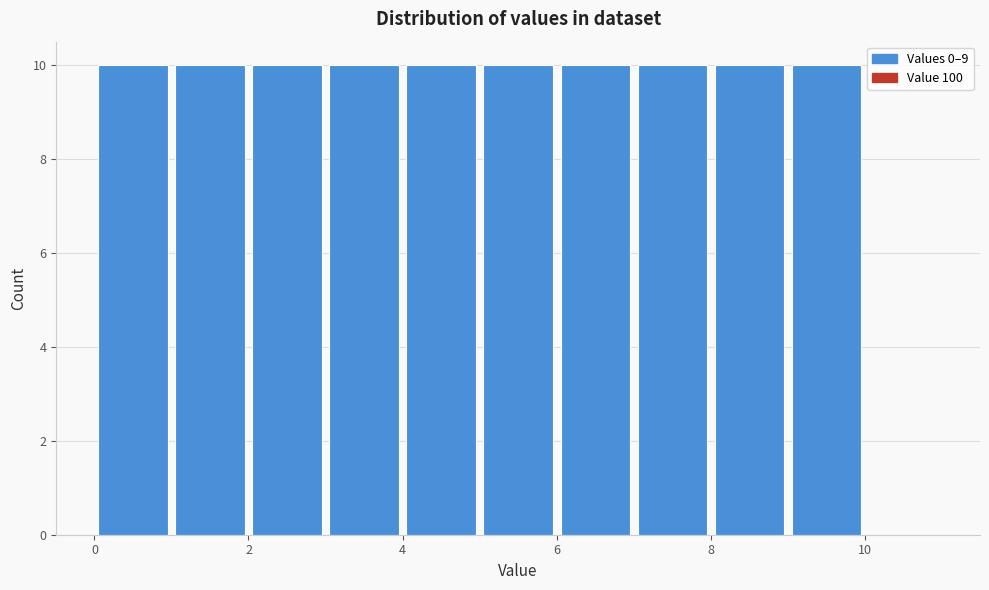

Reading left to right, list every bar in this chart as the range it spans on the x-axis followed by its height. The values are not printed on the chart, so give them approximately, as read against the axis.

0 to 1: 10
1 to 2: 10
2 to 3: 10
3 to 4: 10
4 to 5: 10
5 to 6: 10
6 to 7: 10
7 to 8: 10
8 to 9: 10
9 to 10: 10
10 to 11: 0